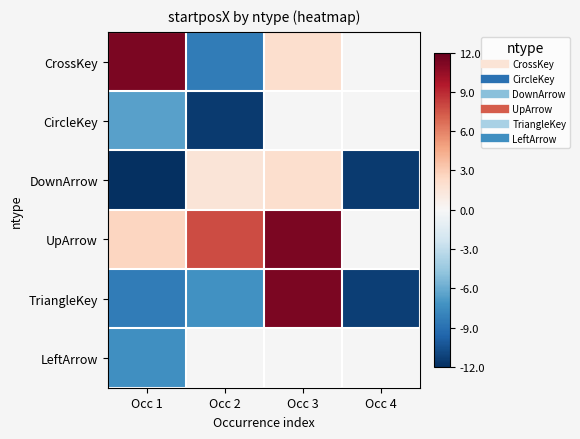

What is the greatest value displayed?

11.3